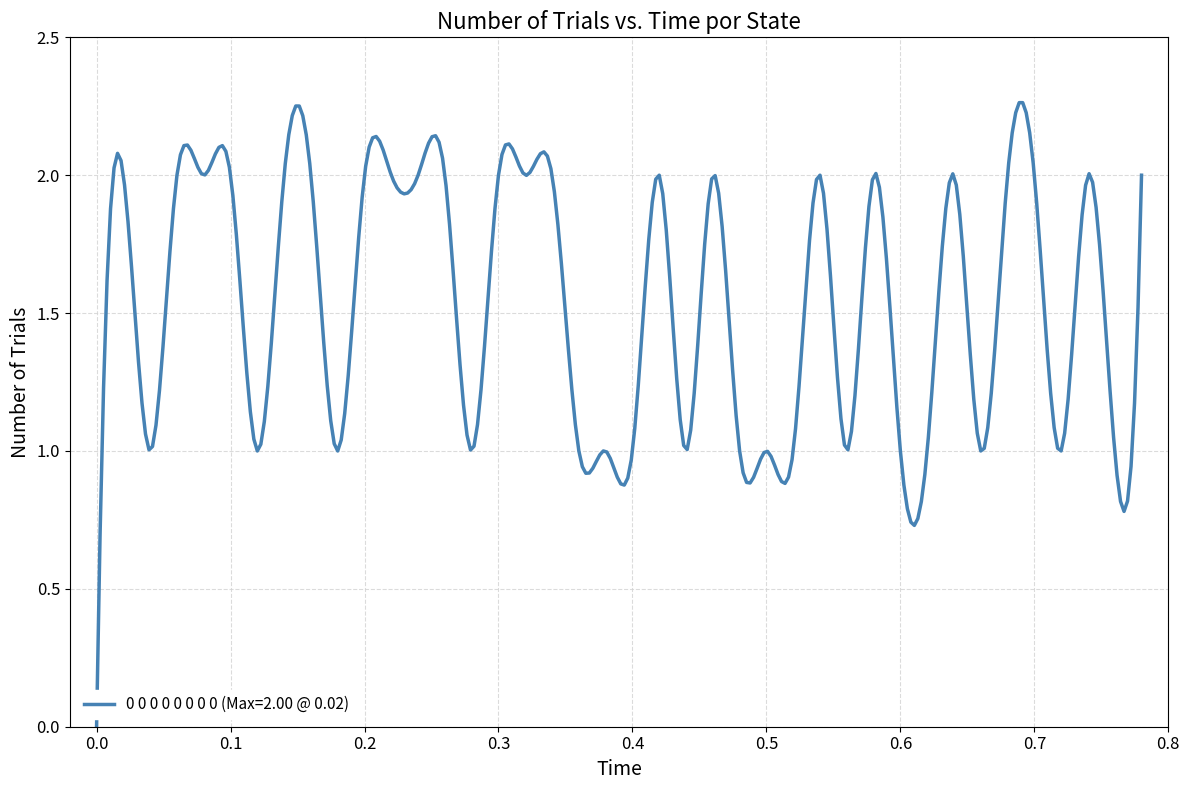

Is this an area chart (filled region under the line)?

No